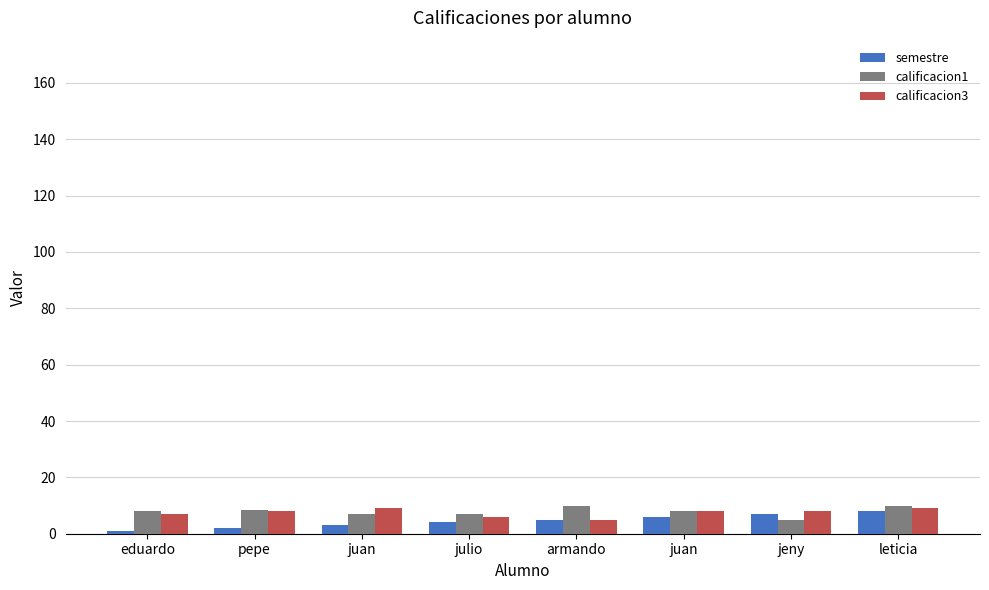

True or false: semestre has a value of 1.5 at juan.

False